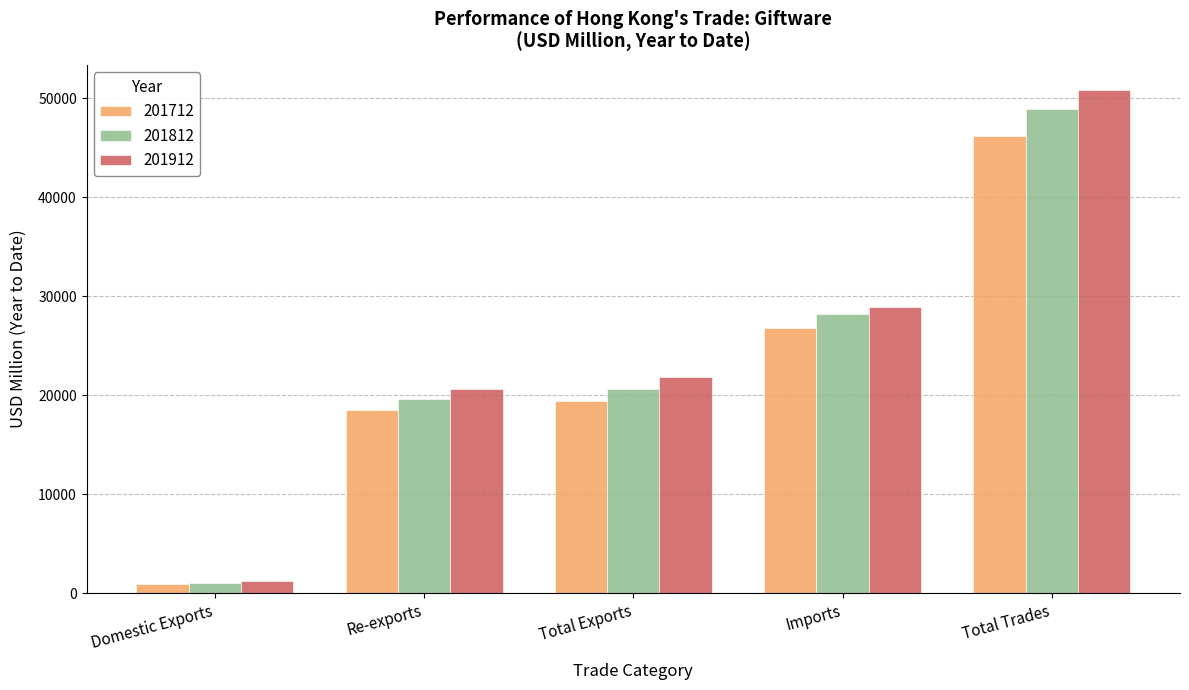

What is the difference between the 201812 values at Domestic Exports and Imports?

27192.0